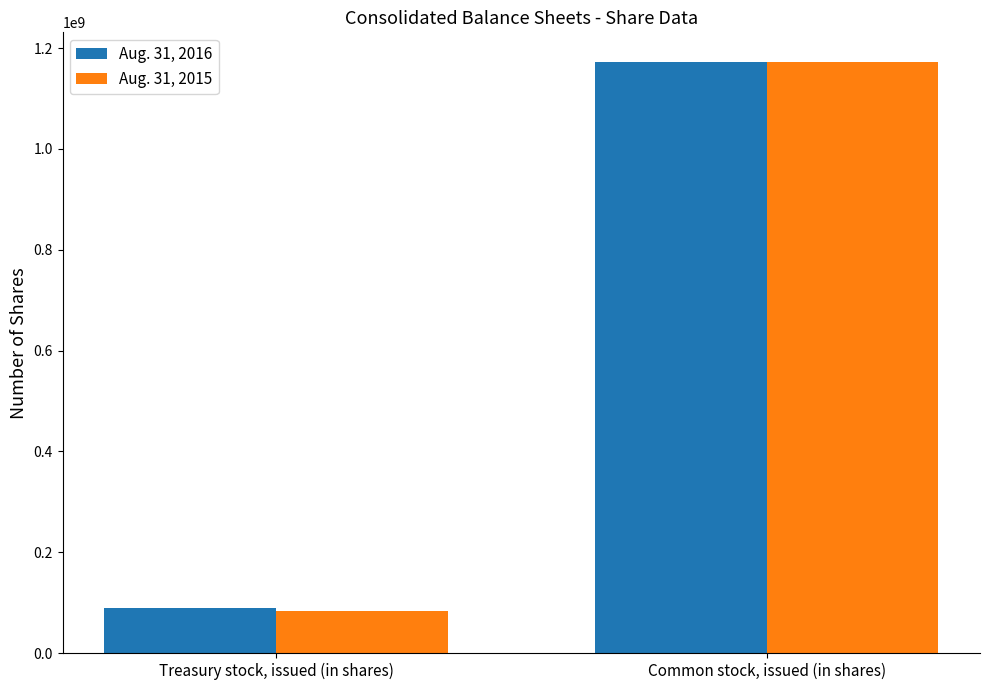

Reading left to right, extract all data points from this chart.

Aug. 31, 2016: 89527027	1172513618
Aug. 31, 2015: 82603274	1172513618